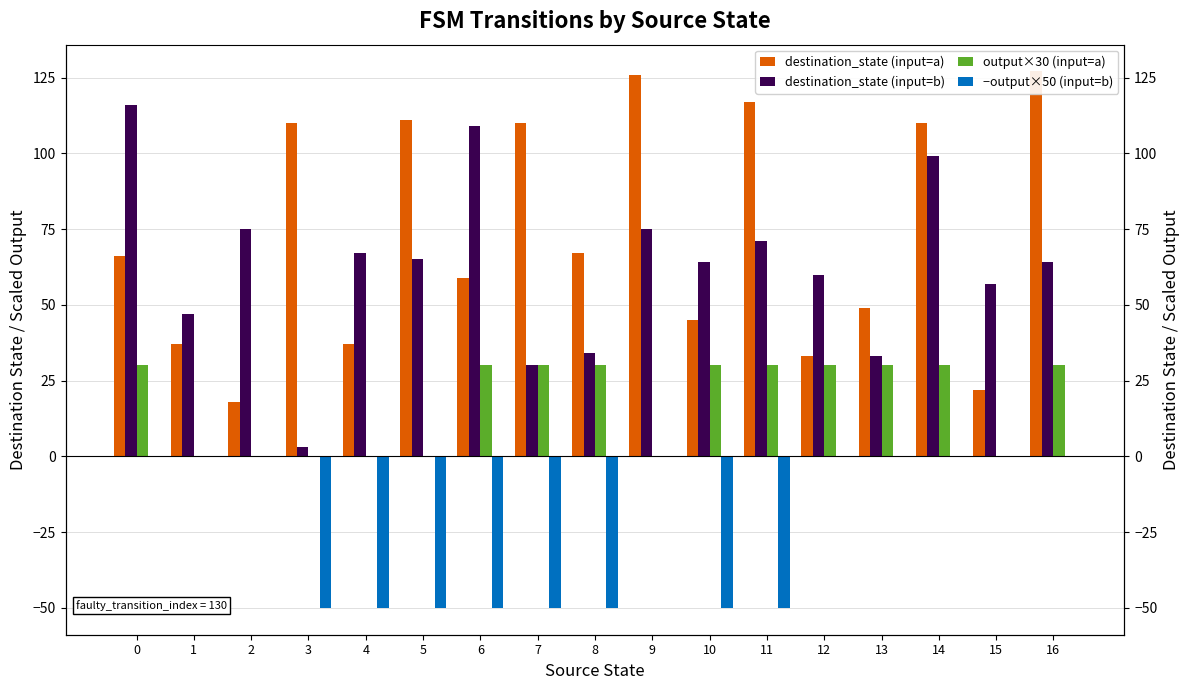

True or false: output×30 (input=a) has a value of 0 at 4.

True